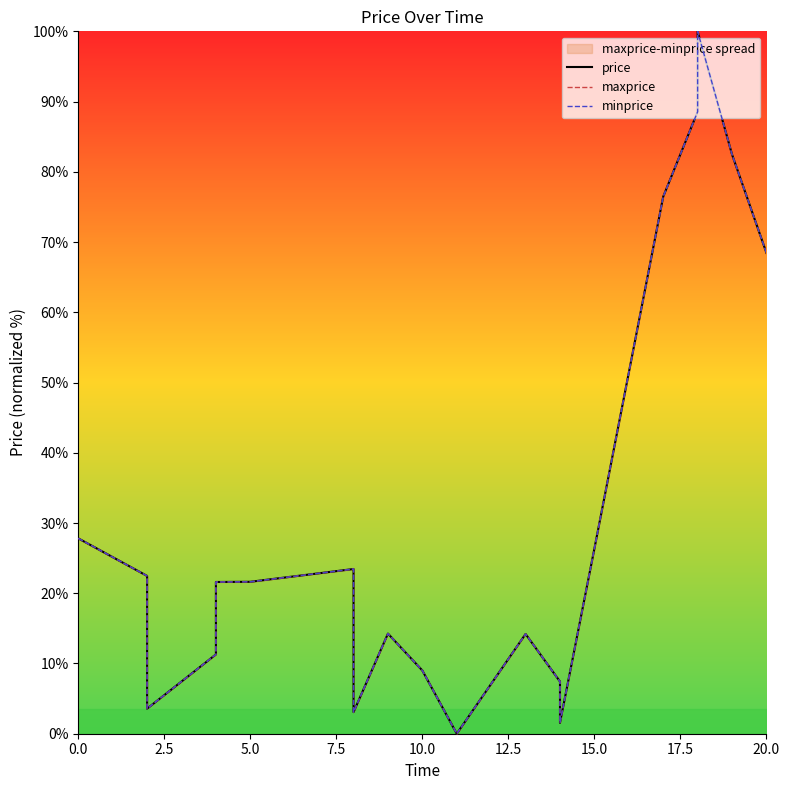

How many data points does each series have?

20